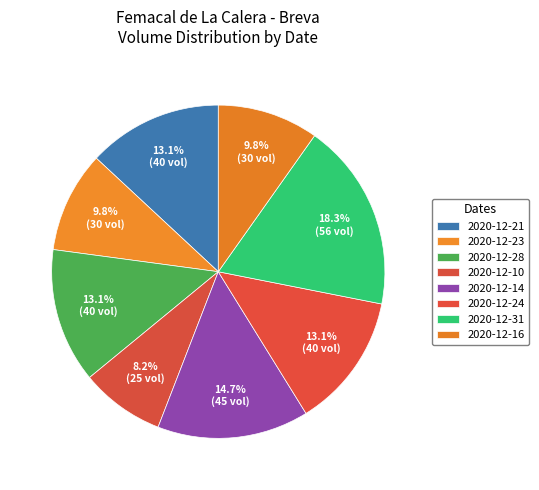

Between 2020-12-31 and 2020-12-23, which is larger?

2020-12-31